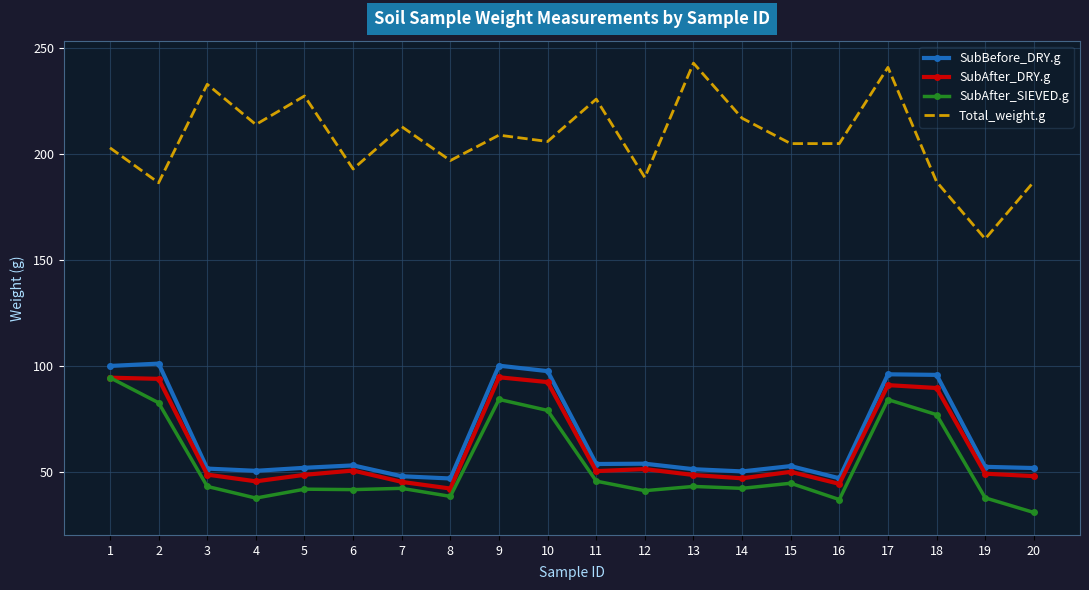

Which series has the largest total across all categories?

Total_weight.g